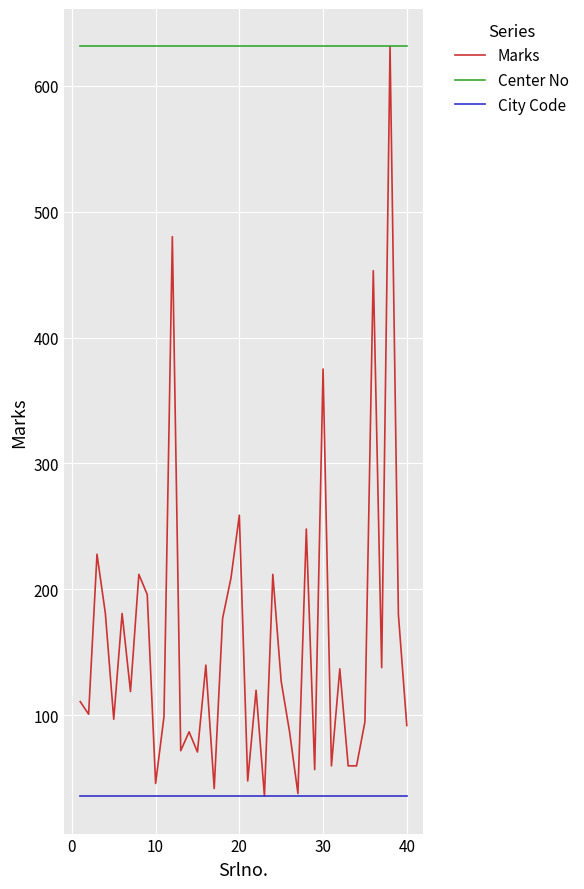

What is the highest value of the Marks series?

631